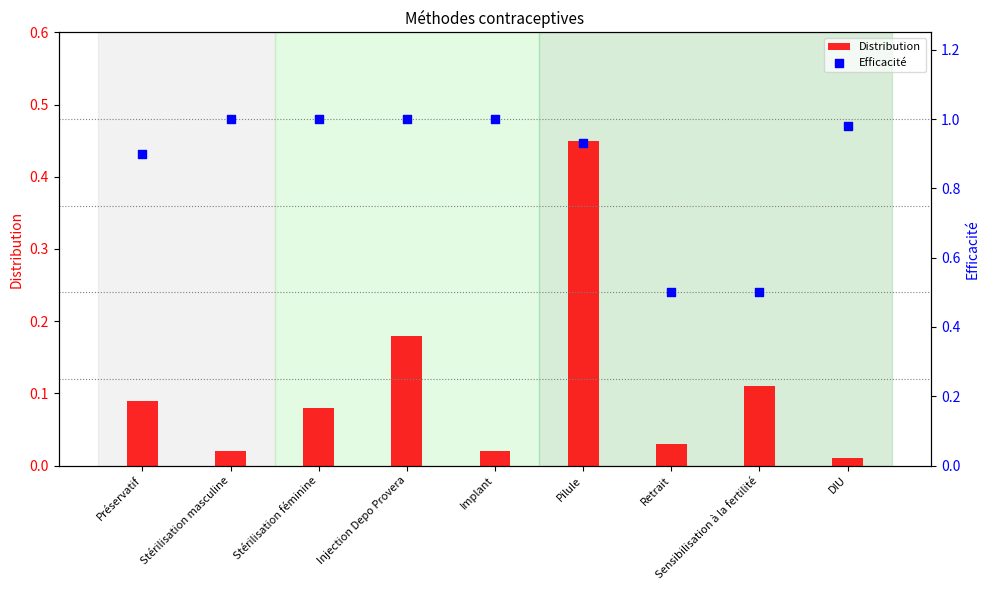

Which series reaches the minimum Y coordinate?

Distribution